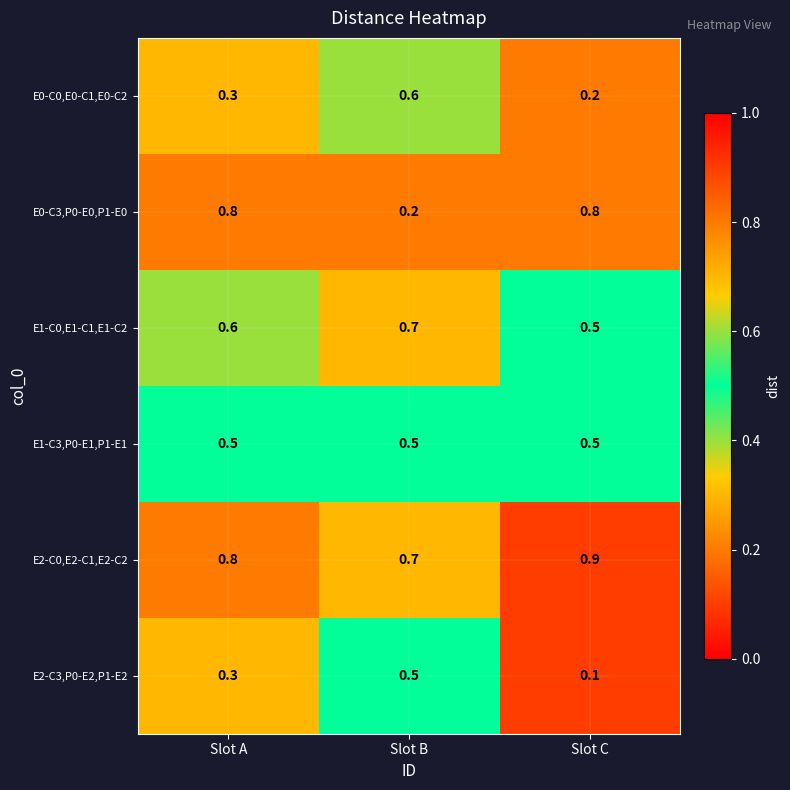

Reading right to left, list all the values displayed in this chart.

E0-C0,E0-C1,E0-C2: 0.2	0.6	0.3
E0-C3,P0-E0,P1-E0: 0.8	0.2	0.8
E1-C0,E1-C1,E1-C2: 0.5	0.7	0.6
E1-C3,P0-E1,P1-E1: 0.5	0.5	0.5
E2-C0,E2-C1,E2-C2: 0.9	0.7	0.8
E2-C3,P0-E2,P1-E2: 0.1	0.5	0.3